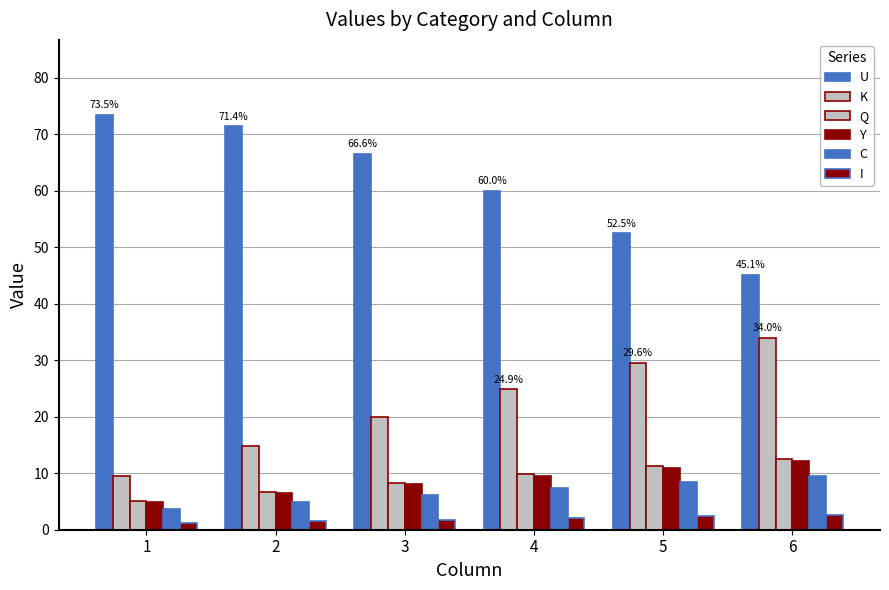

How many bars are there in each group?

6